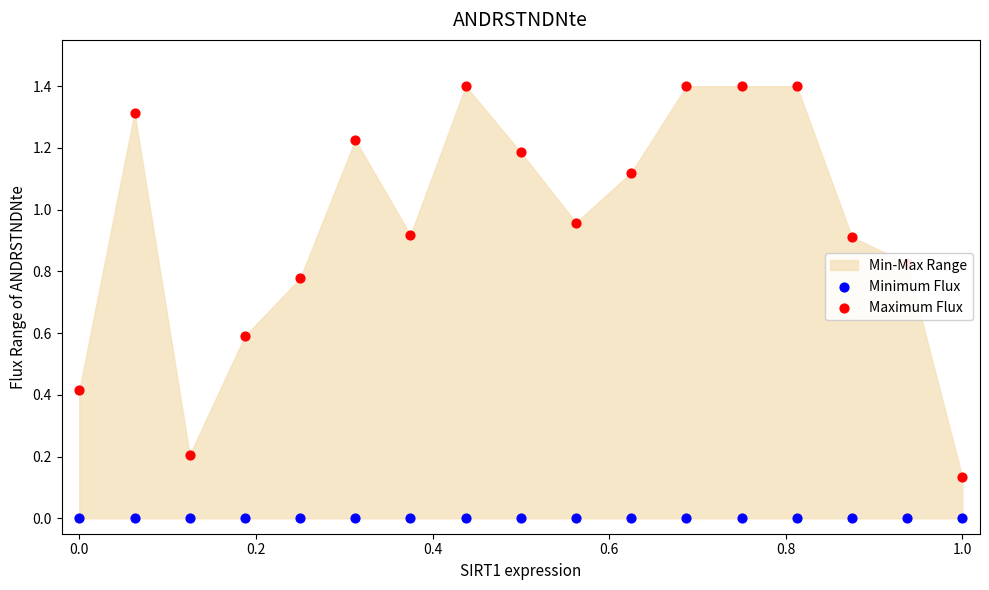

Which series reaches the minimum Y coordinate?

Minimum Flux